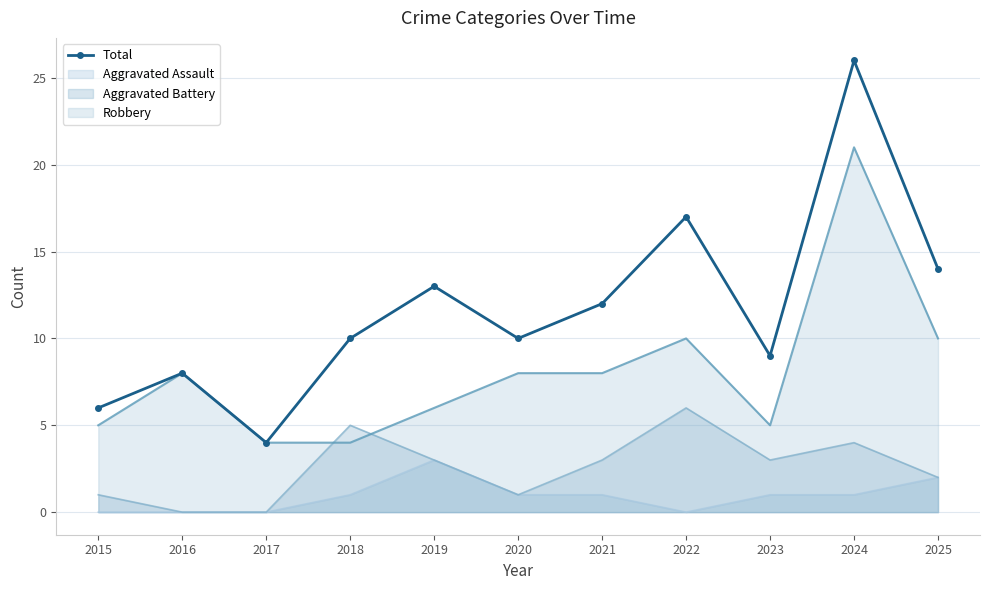

The value at 2020 is 10. True or false?

True